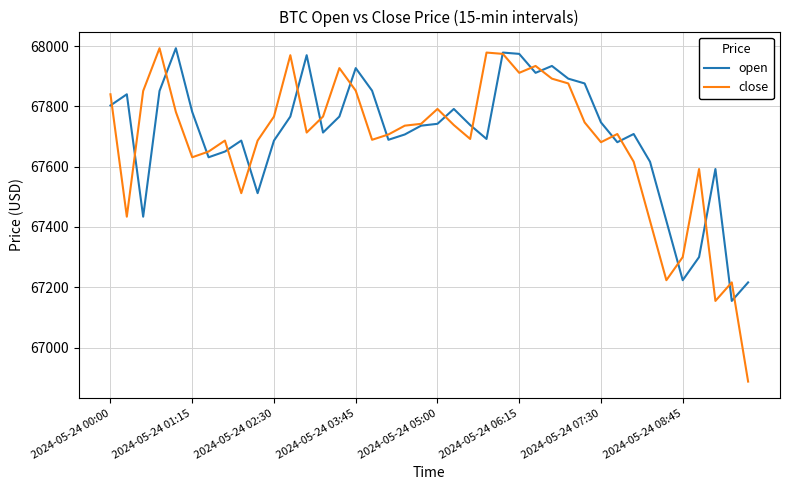

What is the greatest value displayed?

67992.8